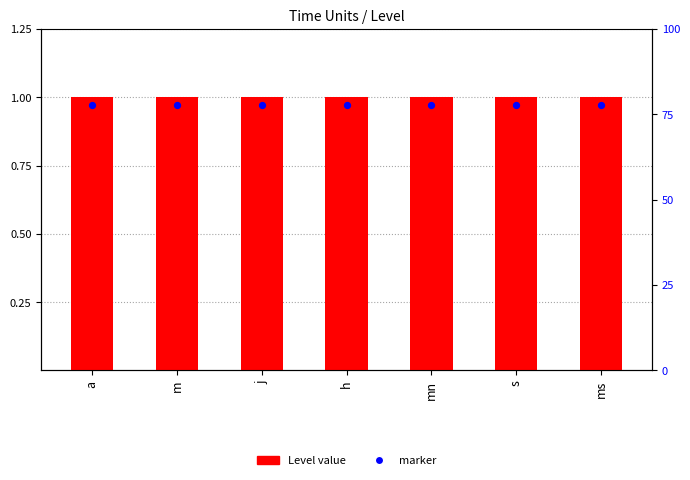

At how many categories does at least one series exceed 0?

7